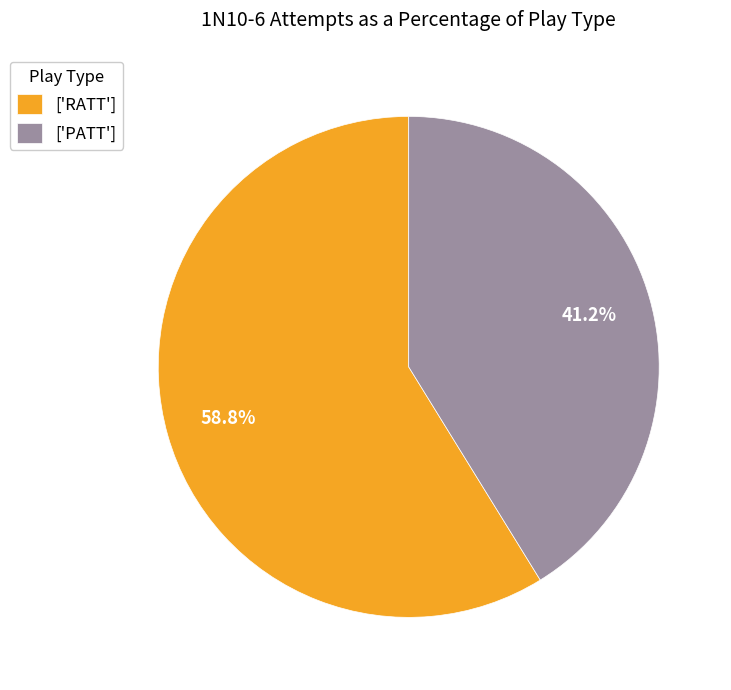

Is ['PATT'] the majority of the pie?

No